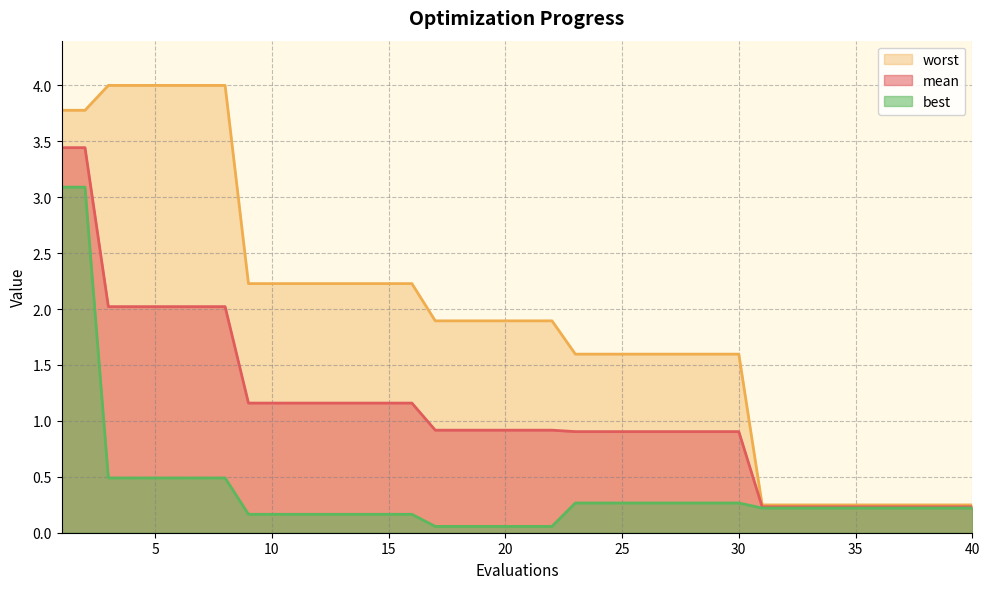

What is the difference between the worst values at 36 and 27?

1.3